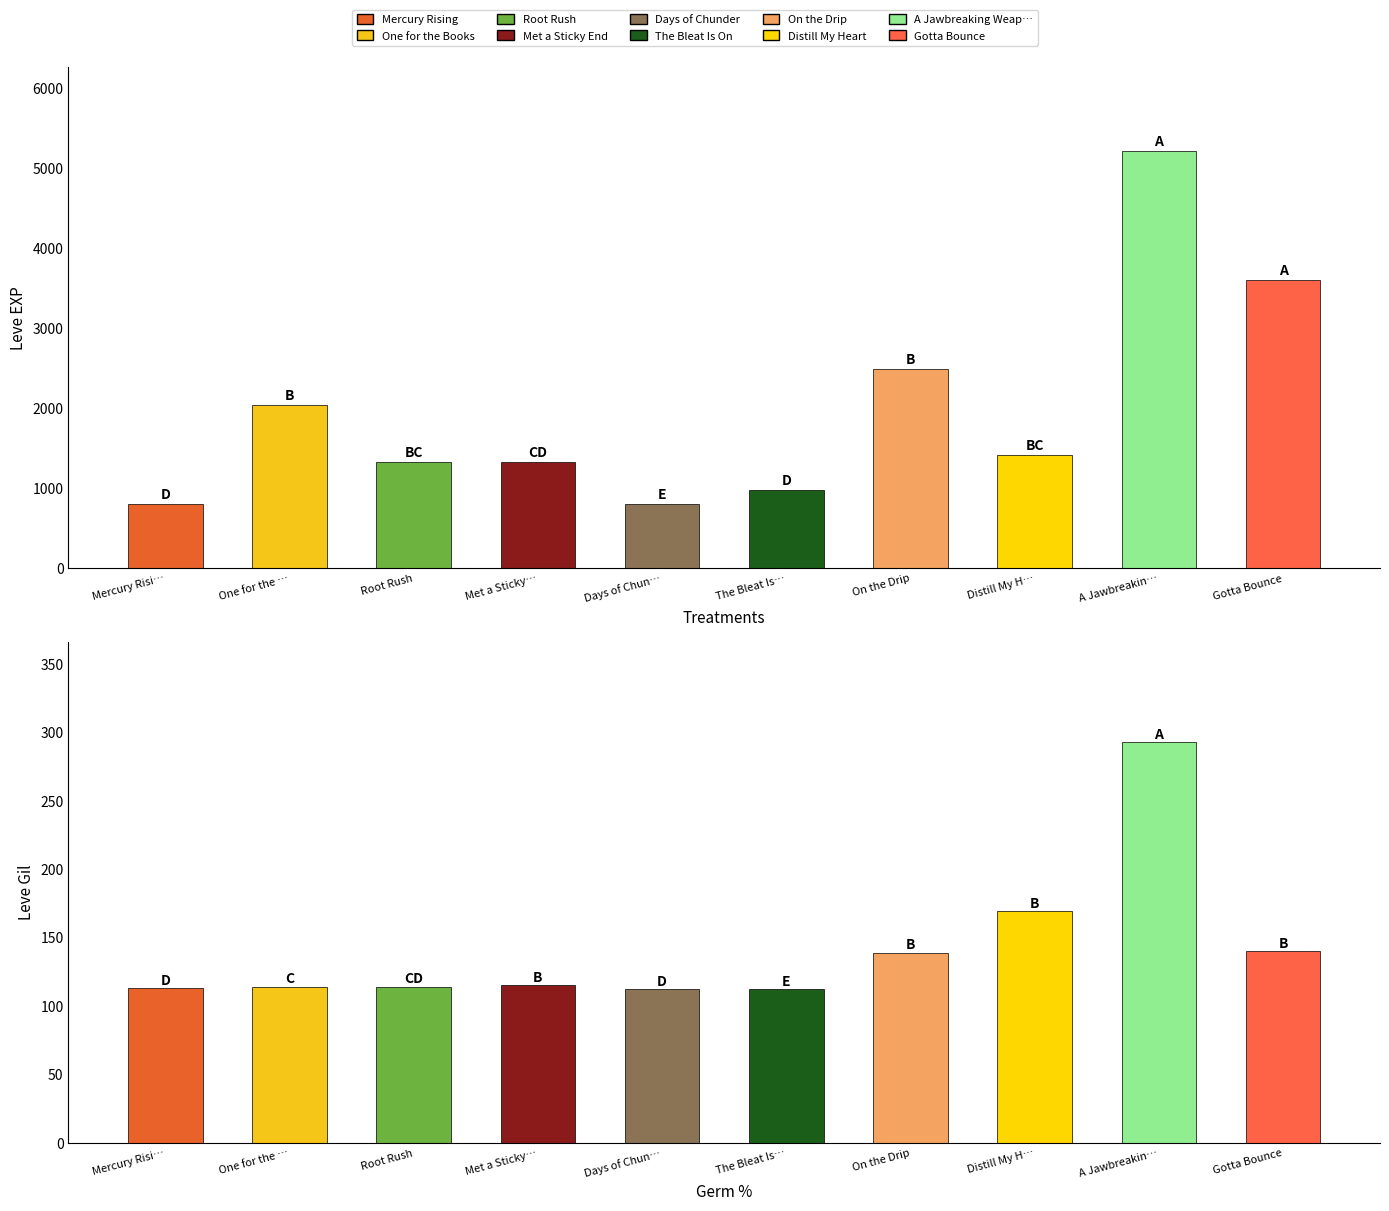

What is the greatest value displayed?

5220